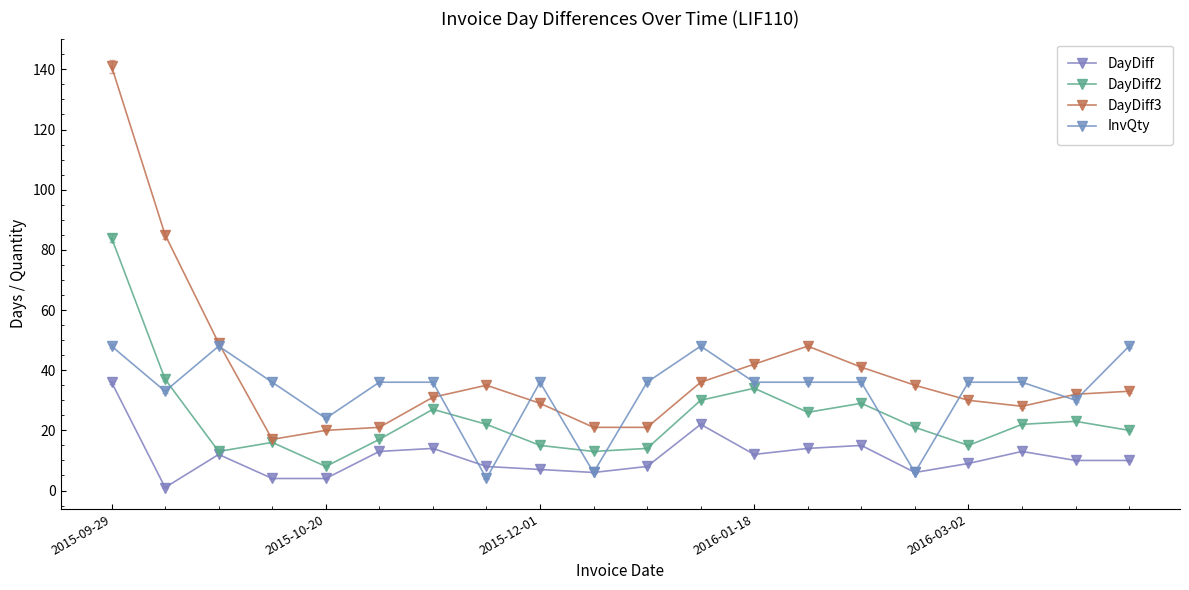

At which category is the sum across all series the highest?

2015-09-29